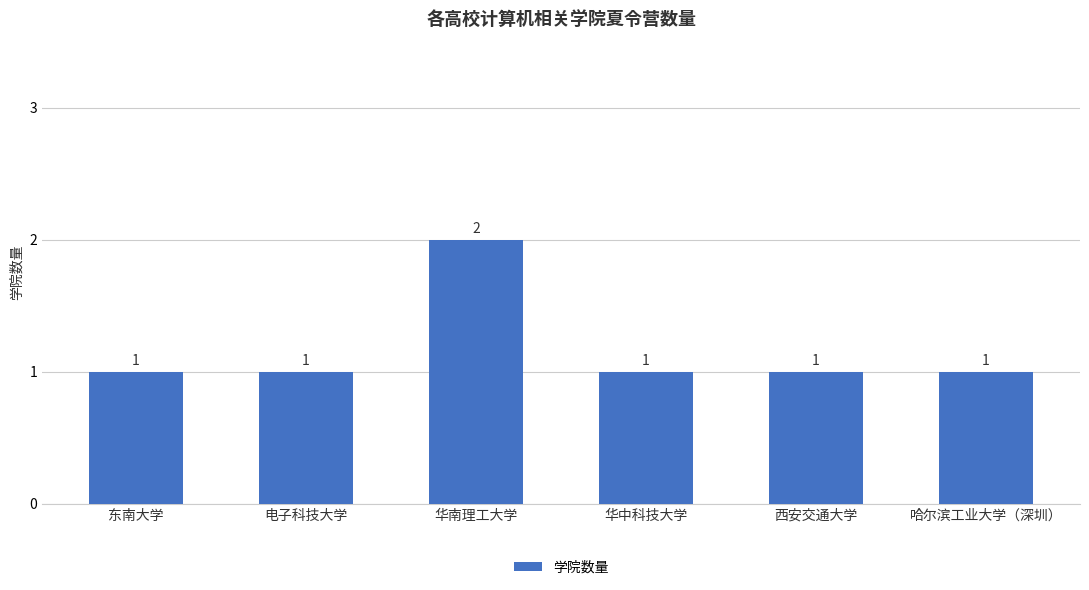

What position from the right is 电子科技大学?

5